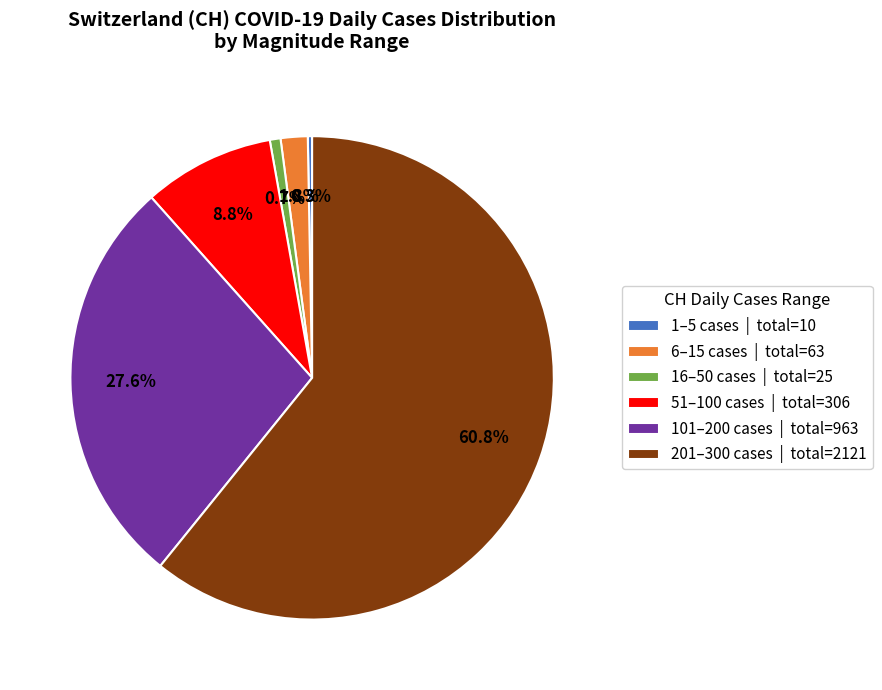

Is there any slice that represents more than half of the pie?

Yes